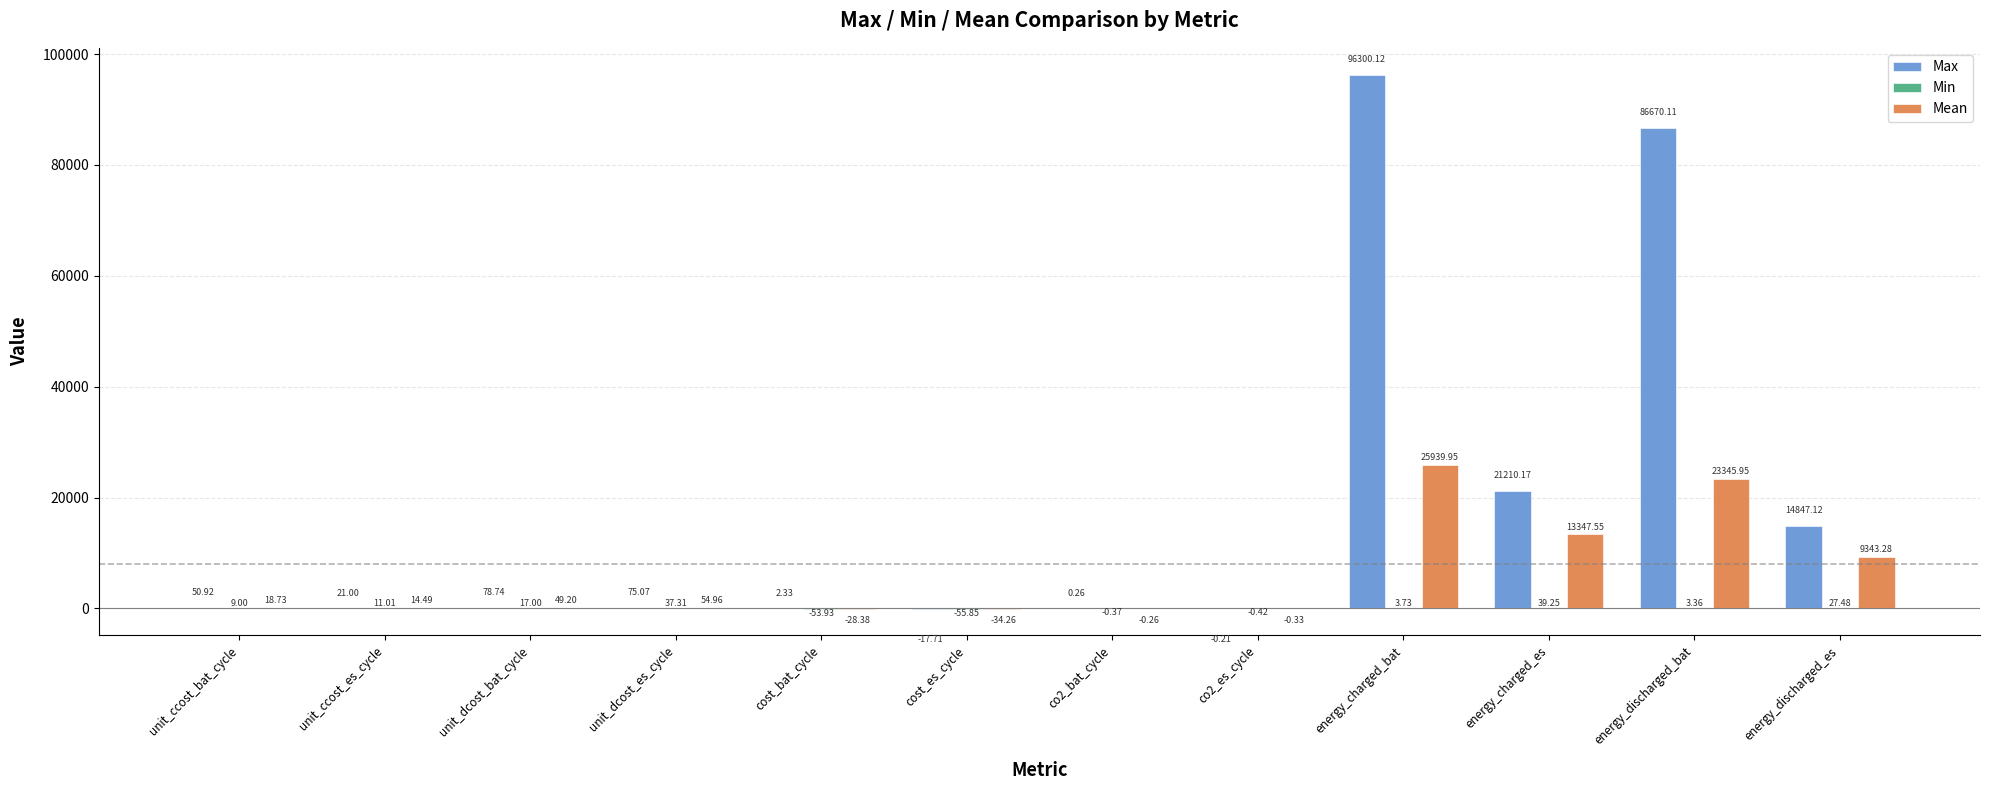

Between cost_es_cycle and energy_charged_es, which series saw the biggest shift?

Max